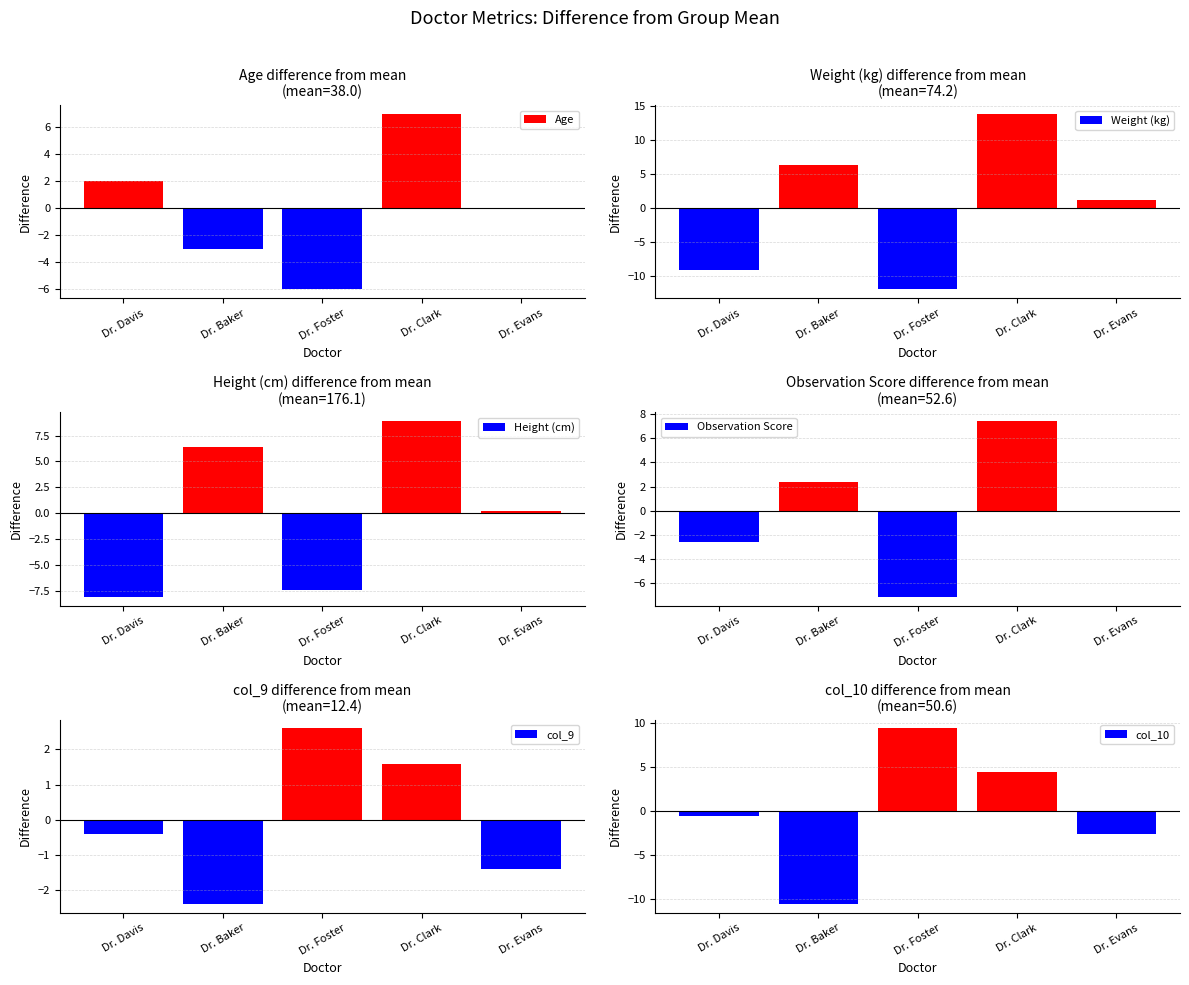

Reading left to right, extract all data points from this chart.

Age: Dr. Davis=2.0	Dr. Baker=-3.0	Dr. Foster=-6.0	Dr. Clark=7.0	Dr. Evans=0.0
Weight (kg): Dr. Davis=-9.2	Dr. Baker=6.3	Dr. Foster=-12.0	Dr. Clark=13.8	Dr. Evans=1.1
Height (cm): Dr. Davis=-8.1	Dr. Baker=6.4	Dr. Foster=-7.4	Dr. Clark=8.9	Dr. Evans=0.2
Observation Score: Dr. Davis=-2.6	Dr. Baker=2.4	Dr. Foster=-7.1	Dr. Clark=7.4	Dr. Evans=-0.1
col_9: Dr. Davis=-0.4	Dr. Baker=-2.4	Dr. Foster=2.6	Dr. Clark=1.6	Dr. Evans=-1.4
col_10: Dr. Davis=-0.6	Dr. Baker=-10.6	Dr. Foster=9.4	Dr. Clark=4.4	Dr. Evans=-2.6